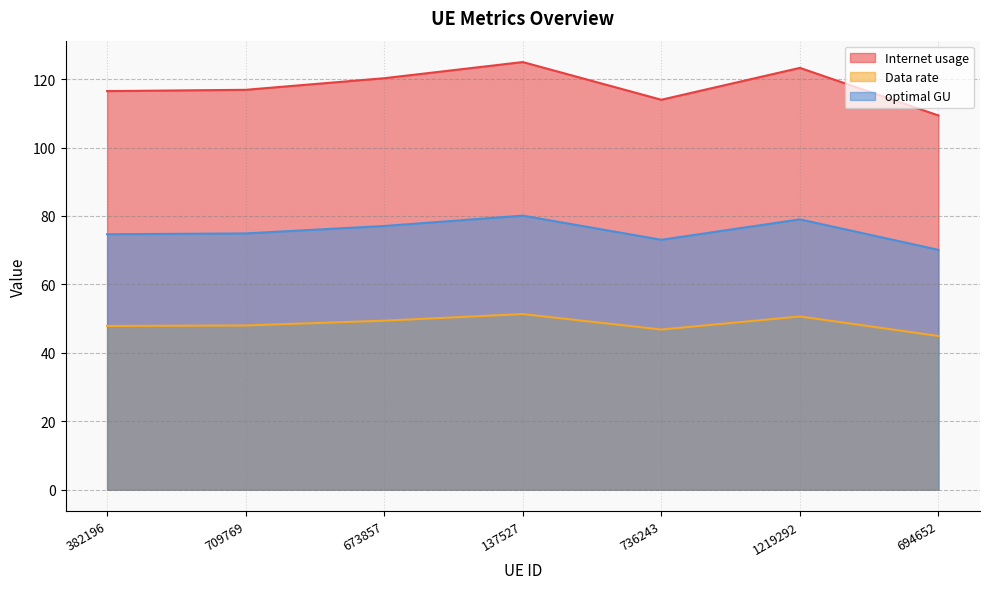

How many distinct data groups are displayed?

3